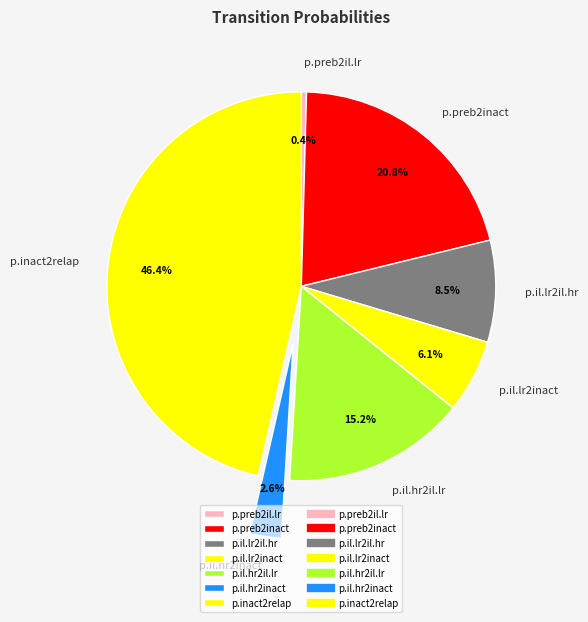

Rank the categories by value from highest to lowest.

p.inact2relap, p.preb2inact, p.il.hr2il.lr, p.il.lr2il.hr, p.il.lr2inact, p.il.hr2inact, p.preb2il.lr